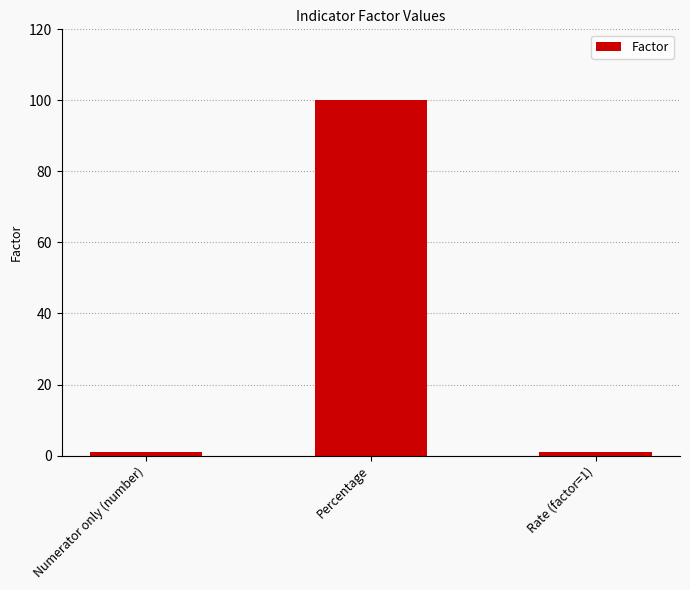

What is the maximum value shown in the chart?

100